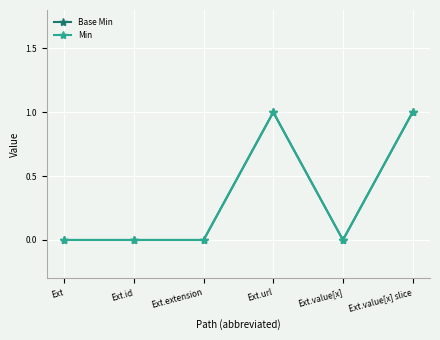

True or false: Min and Base Min cross at least once.

False